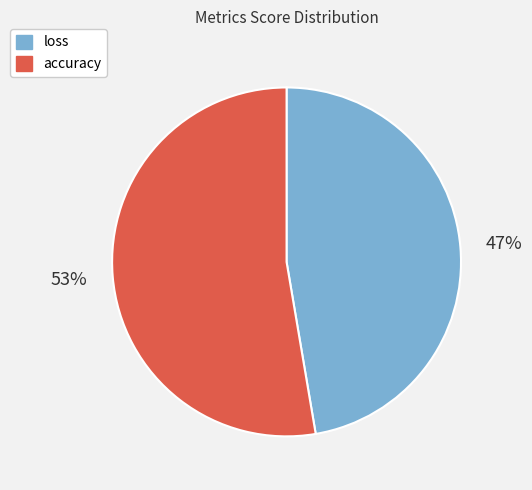

Which has a higher value, accuracy or loss?

accuracy